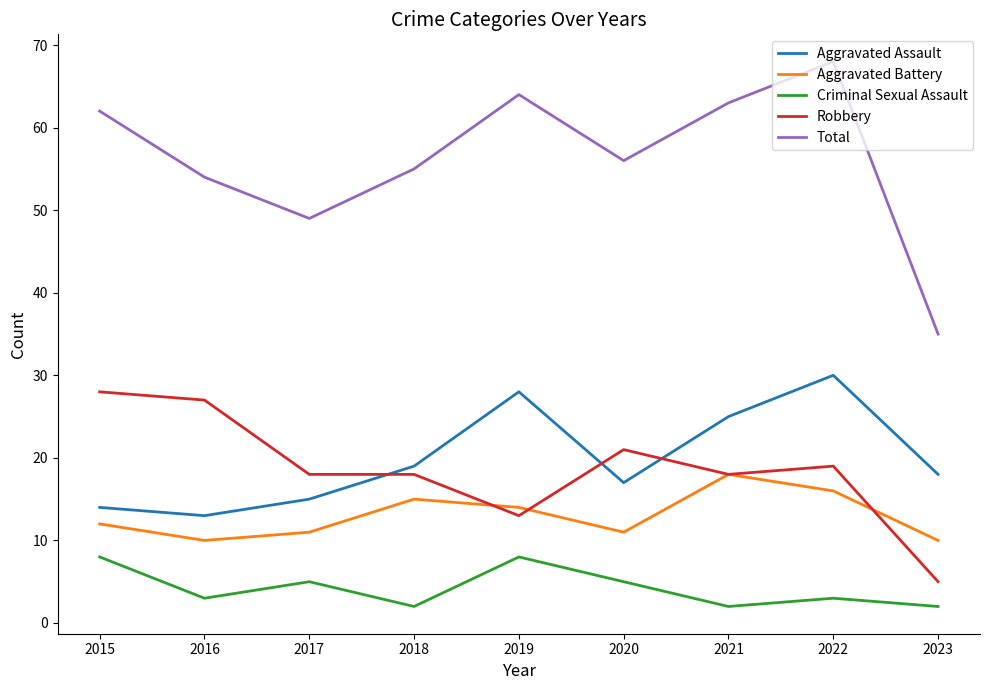

What is the difference between the maximum and second lowest values in the Total series?

19